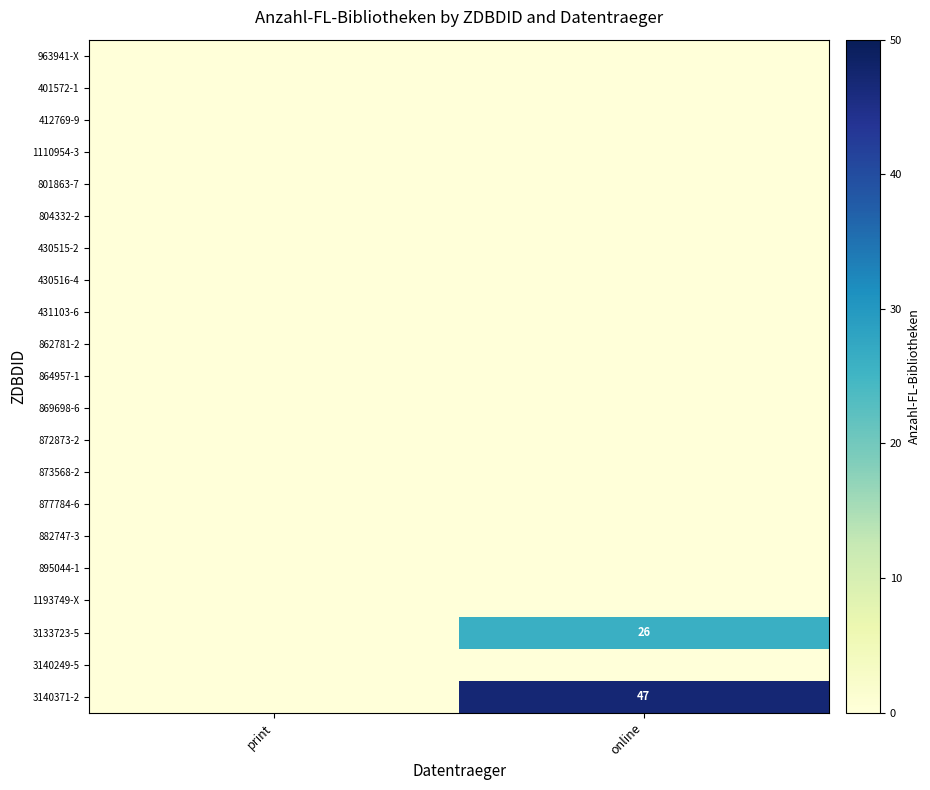

Is it true that 3140371-2 equals 47 at online?

True